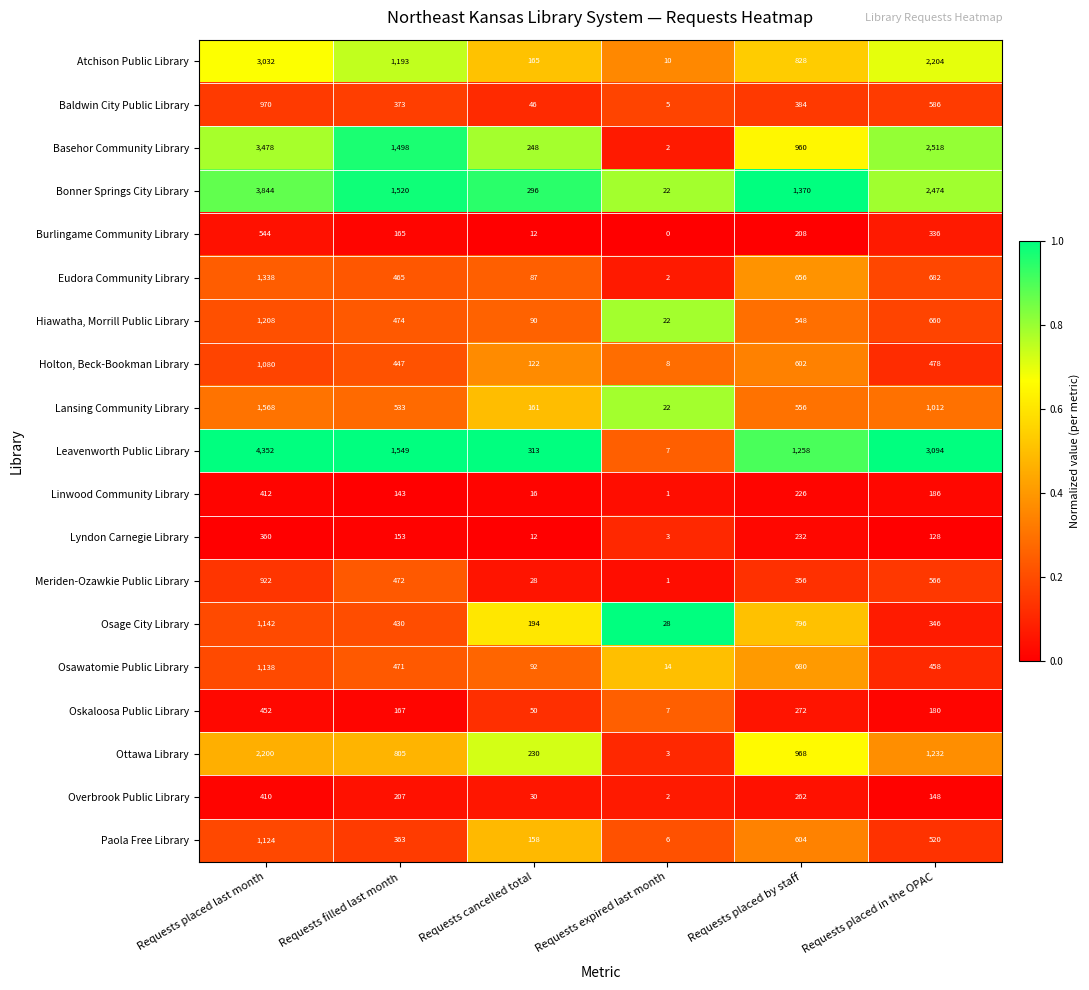

What is the maximum value shown in the chart?

4352